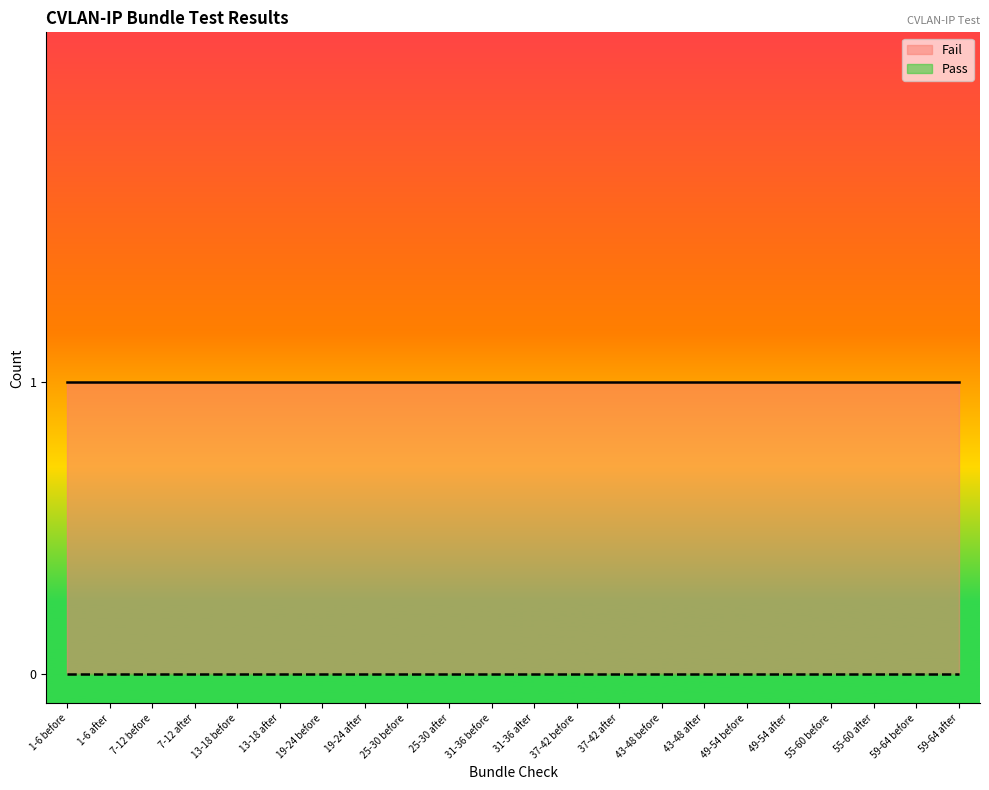

What is the difference between the highest and lowest values at 1-6 before?

1